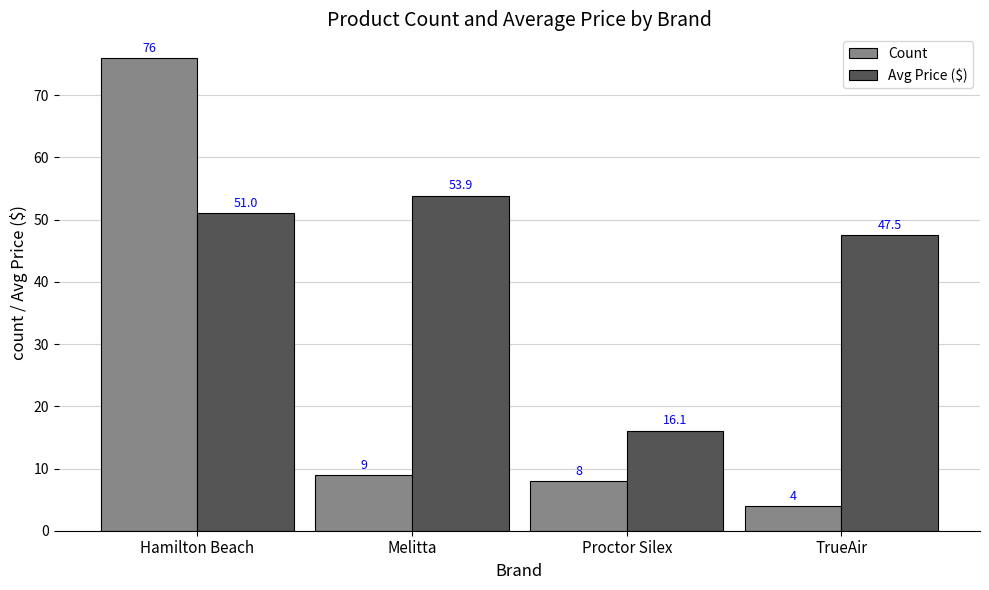

What is the sum of the Avg Price ($) values at Proctor Silex and Hamilton Beach?

67.1